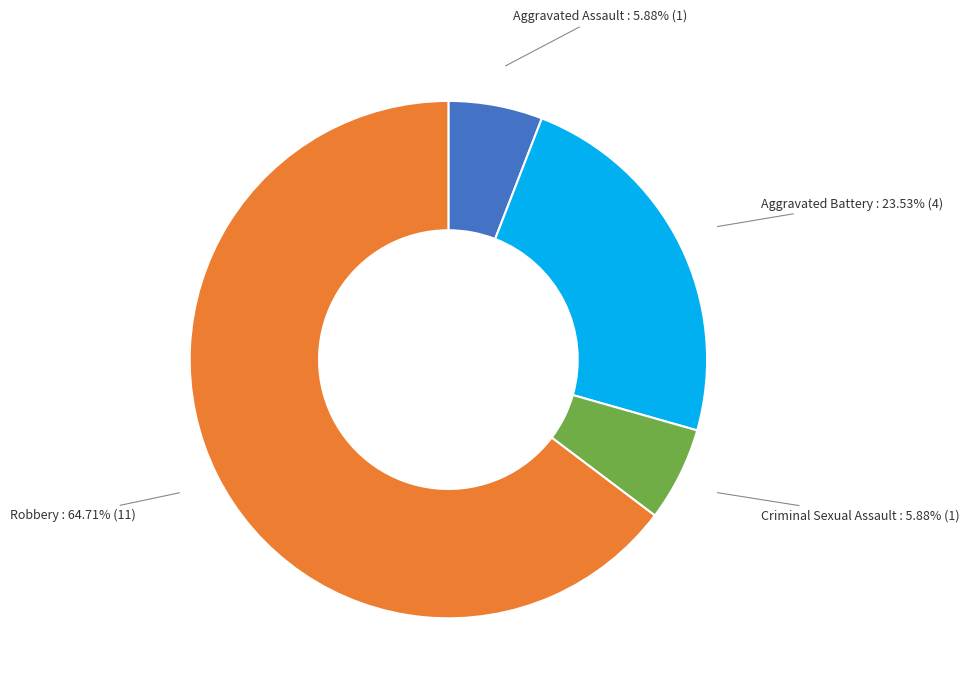

How many segments does this pie chart have?

4